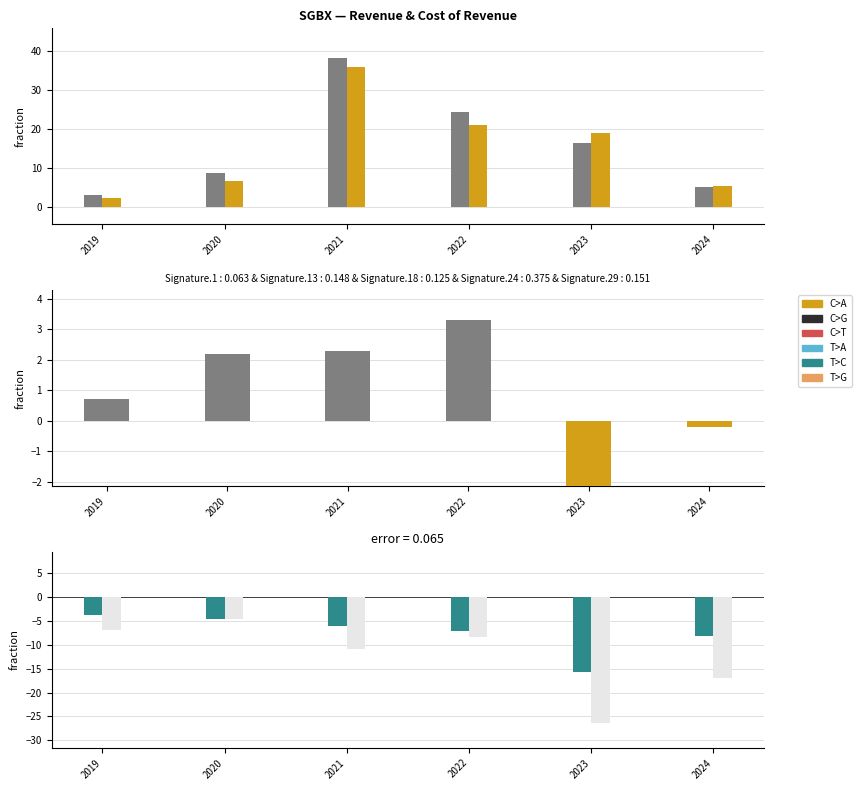

Rank the categories by Gross Profit value from lowest to highest.

2023, 2024, 2019, 2020, 2021, 2022